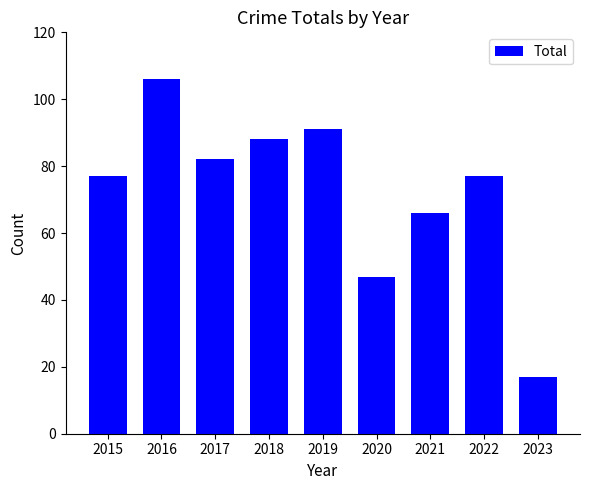

What is the sum of the values at 2023 and 2022?

94